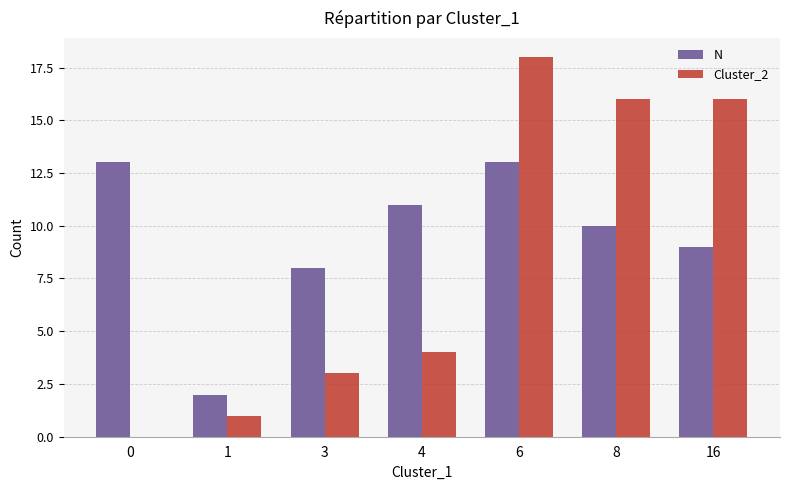

Which series has the largest range (max minus min)?

Cluster_2